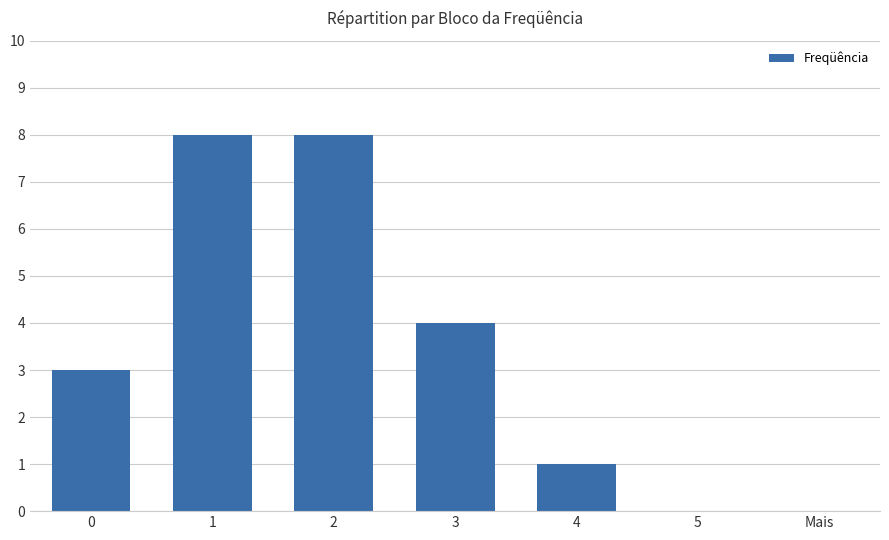

Reading left to right, what are all the values shown in this chart?

3	8	8	4	1	0	0